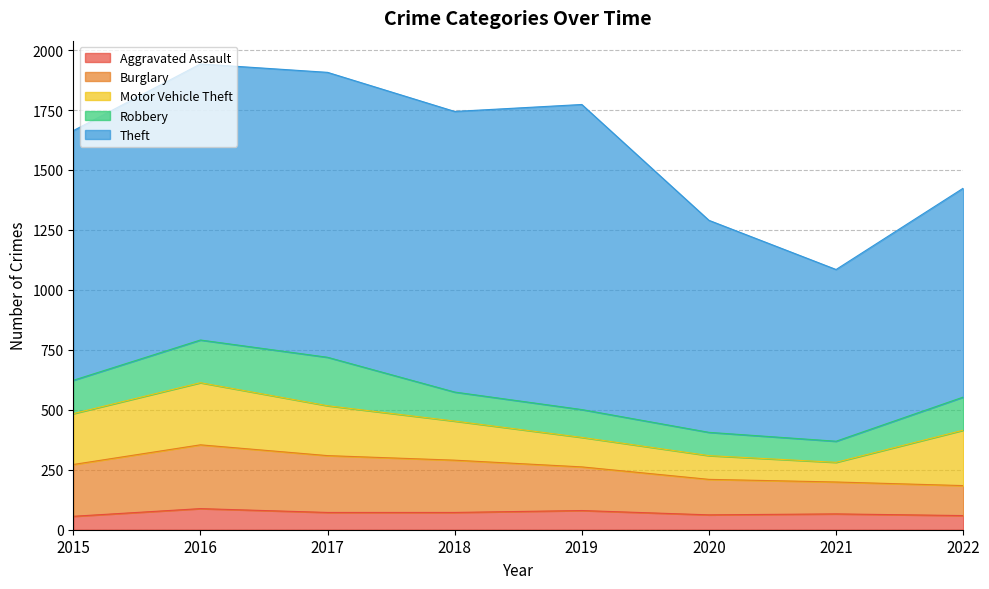

Which series has the largest total across all categories?

Theft